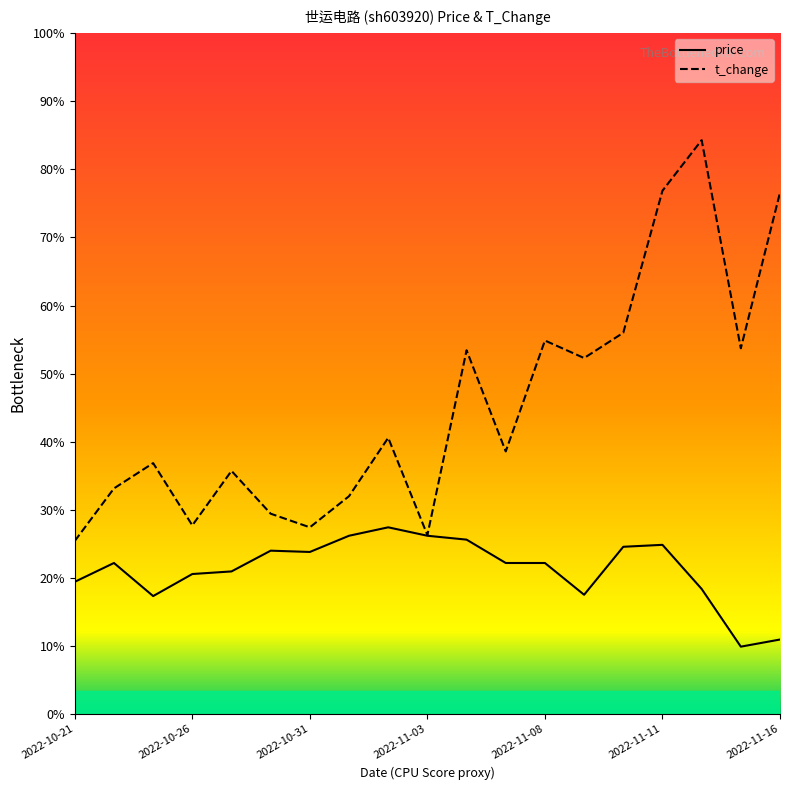

Count the number of categories in the chart.

19